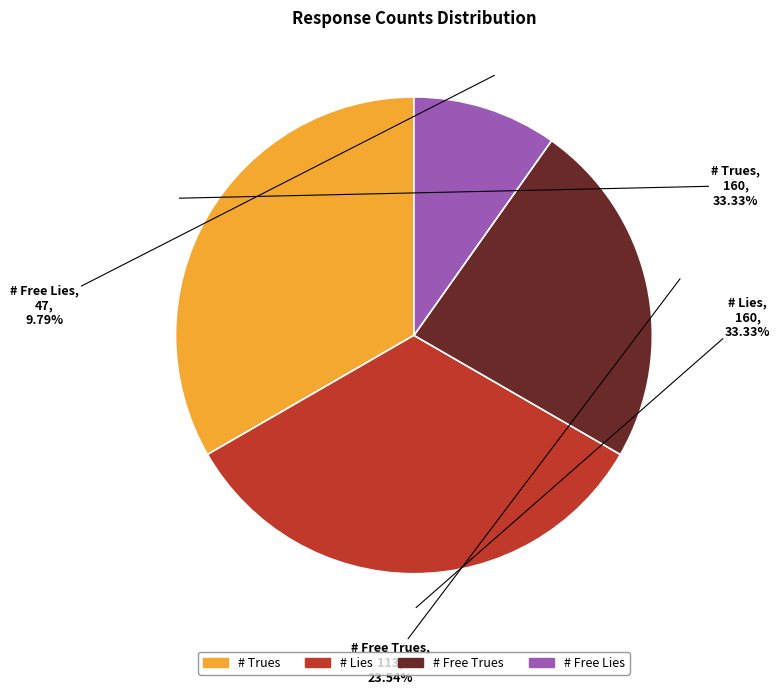

True or false: # Free Trues accounts for 34% of the total.

False